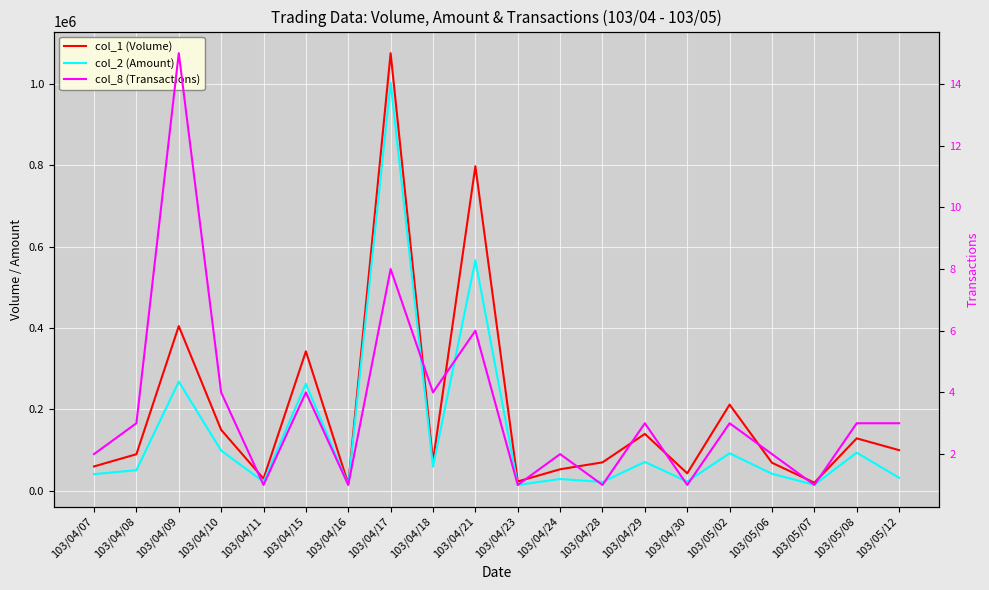

What is the difference between the maximum and minimum values in the col_2 (Amount) series?

988720